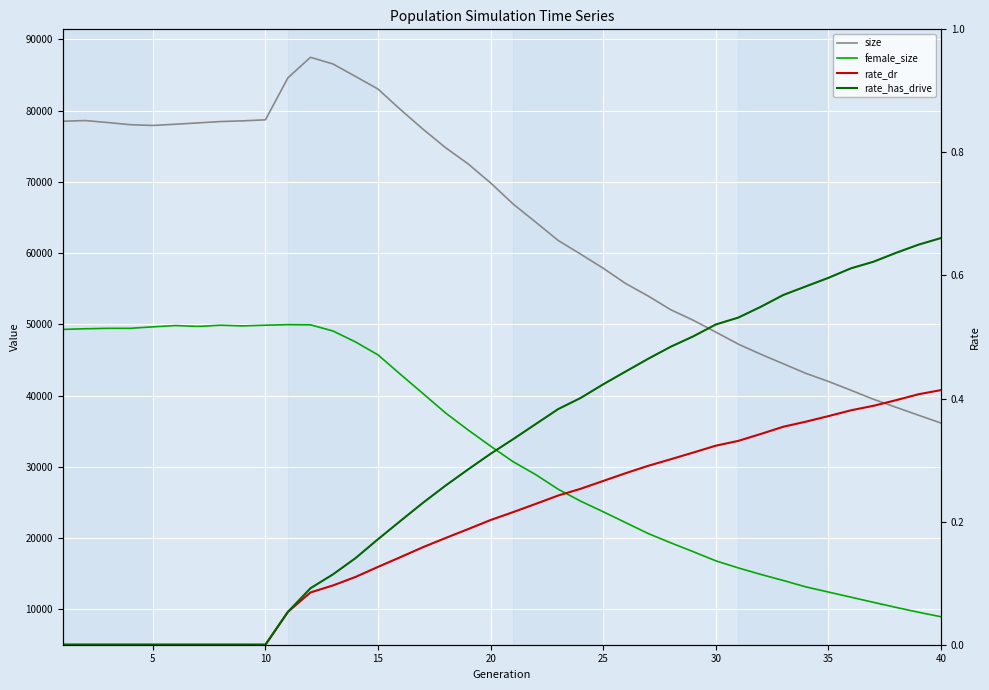

What is the maximum value for size?

87495.0